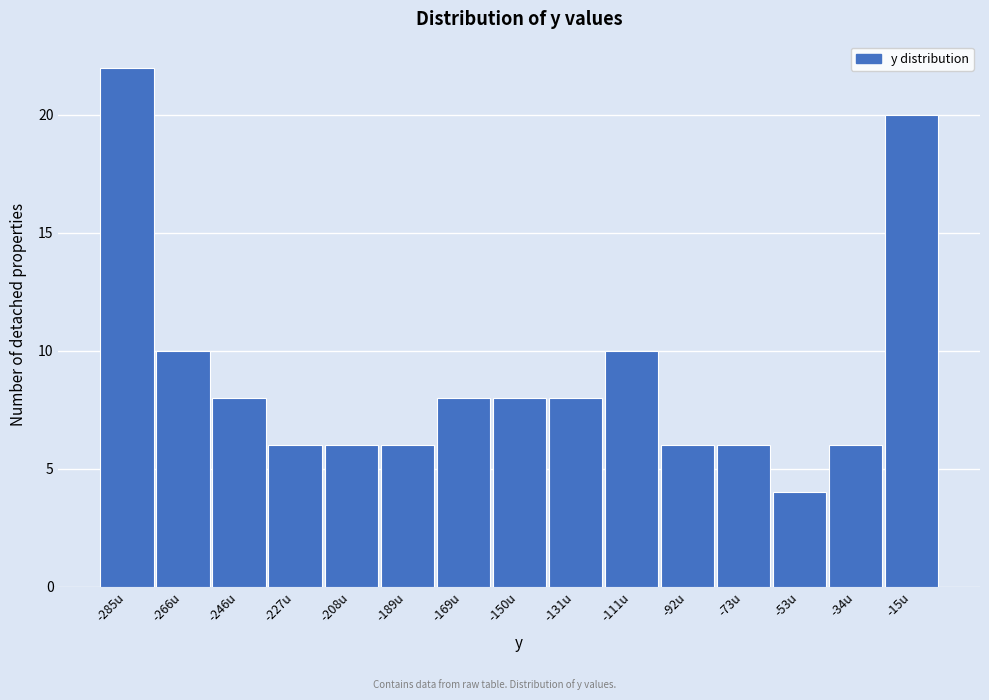

Reading left to right, transcribe all the data shown in this chart.

-285u=22	-266u=10	-246u=8	-227u=6	-208u=6	-189u=6	-169u=8	-150u=8	-131u=8	-111u=10	-92u=6	-73u=6	-53u=4	-34u=6	-15u=20